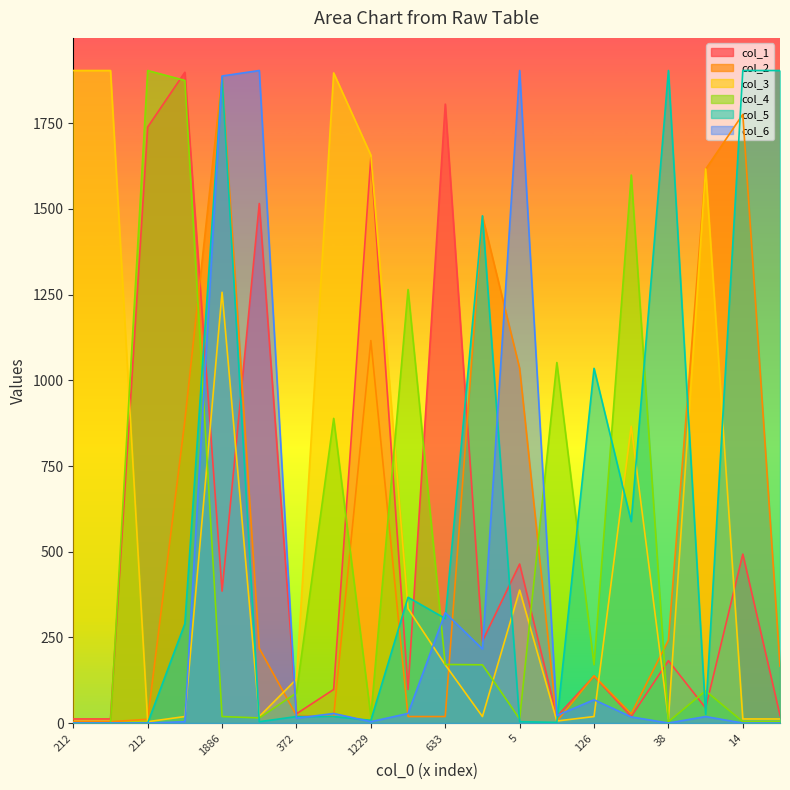

What is the average value of the col_6 series?

322